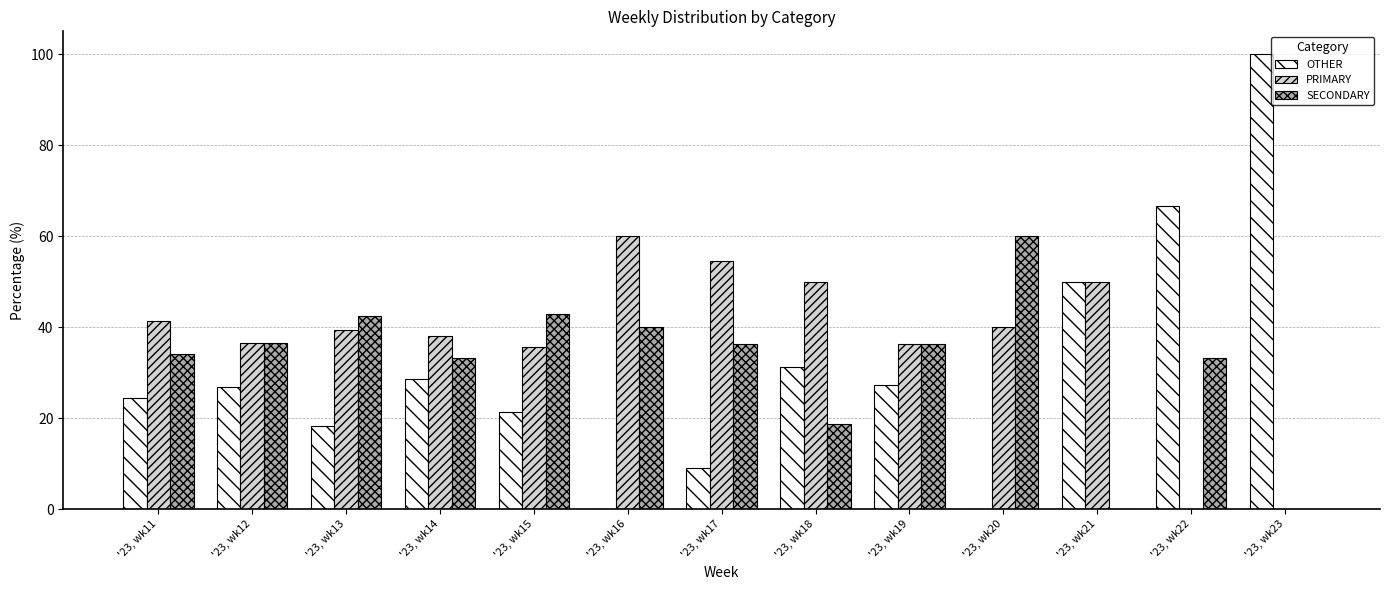

The value of OTHER at '23, wk15 is 6.7. True or false?

False